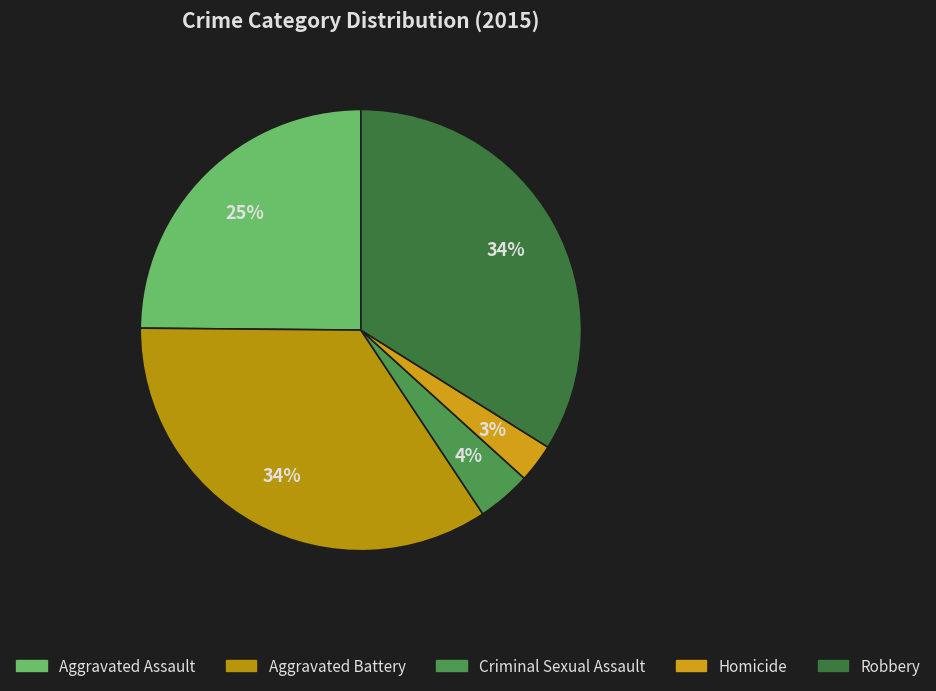

Which slice is the largest?

Aggravated Battery